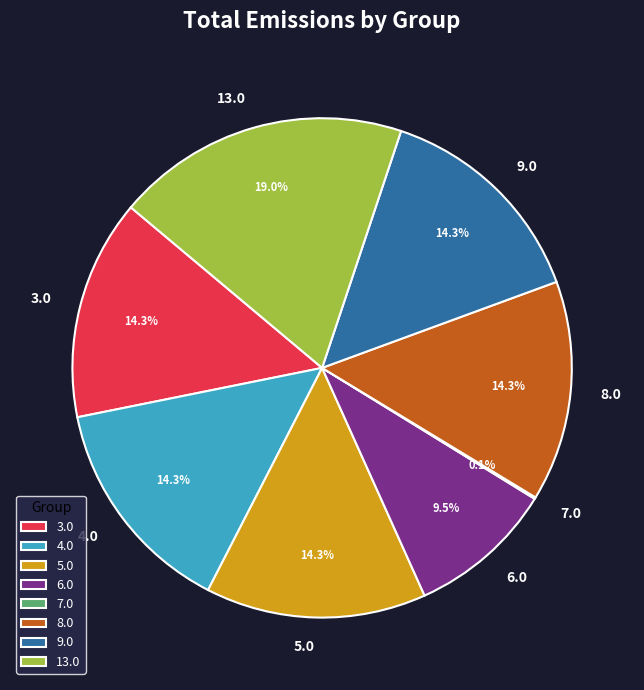

Which has a higher value, 3.0 or 13.0?

13.0